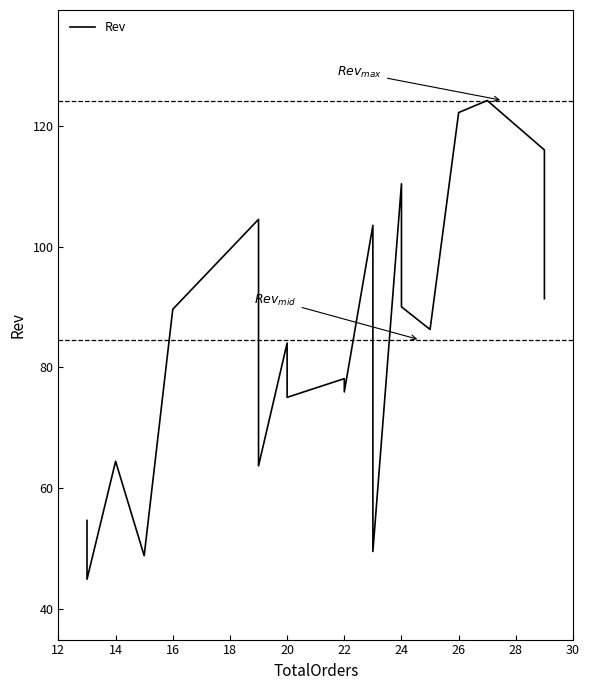

How many interior local peaks (higher than both neighbors) does the data have?

7